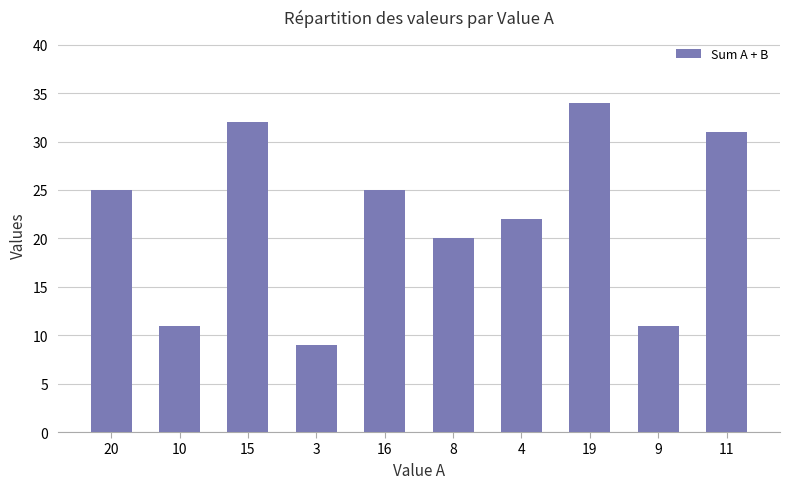

What is the difference between the maximum and minimum values?

25